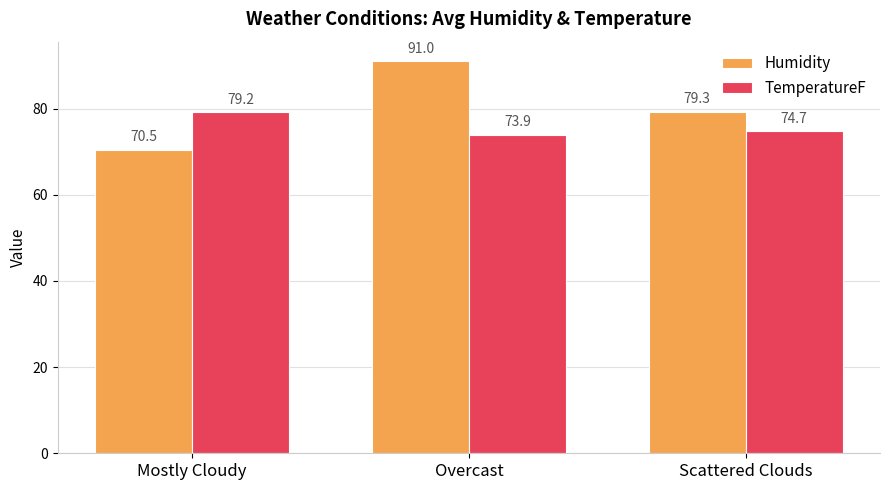

What is the difference between the maximum and minimum values in the TemperatureF series?

5.3